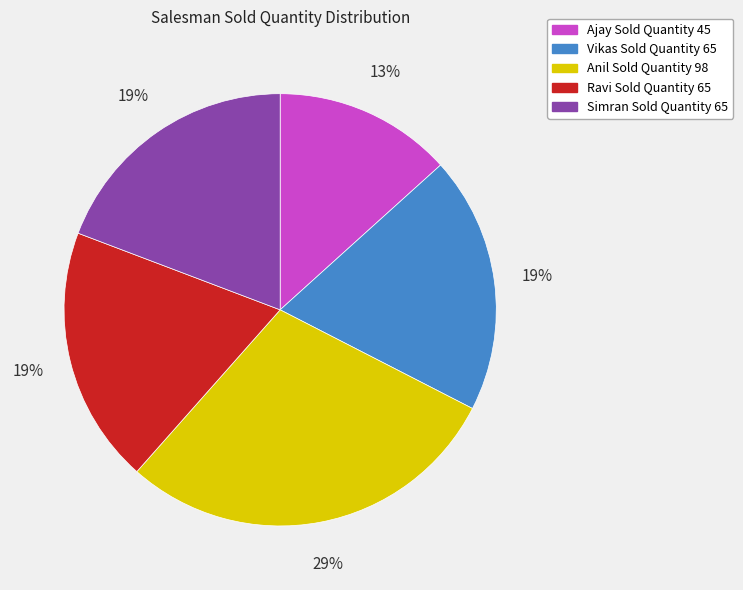

To the nearest percent, what is the difference between the largest and smallest slice percentages?

16%